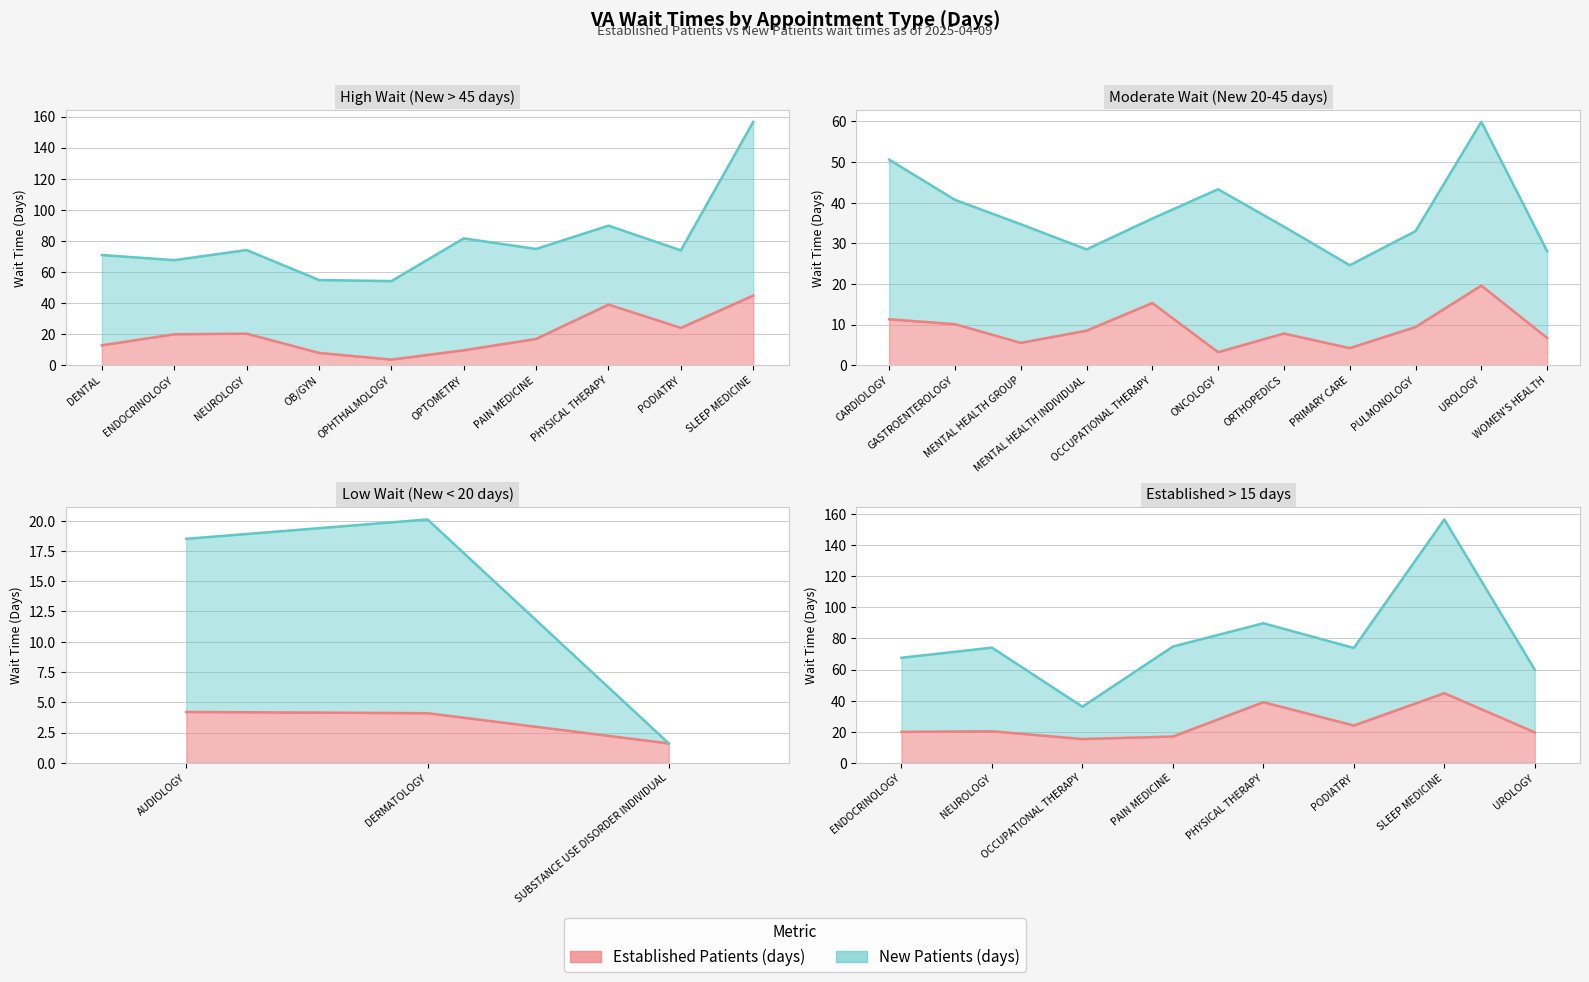

How many interior local peaks does the NewPatients series have?

7